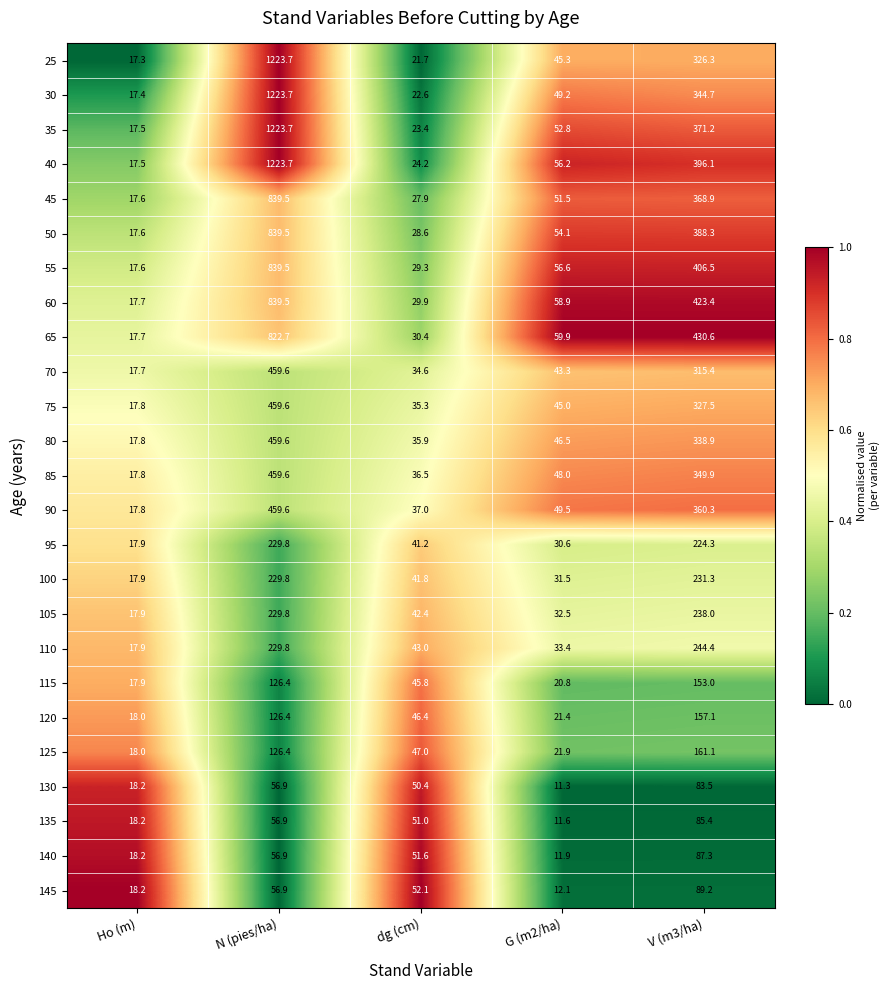

What is the difference between the highest and lowest values at V (m3/ha)?

347.1